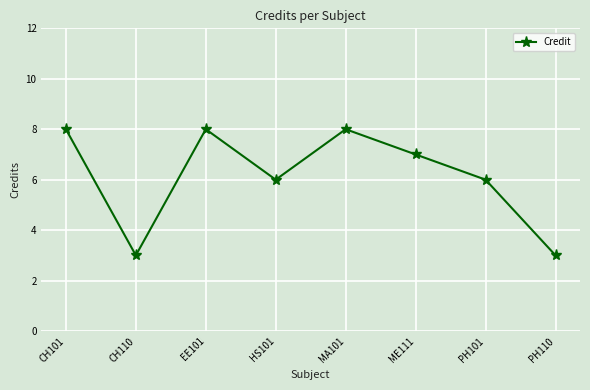

How many interior local valleys (lower than both neighbors) does the data have?

2